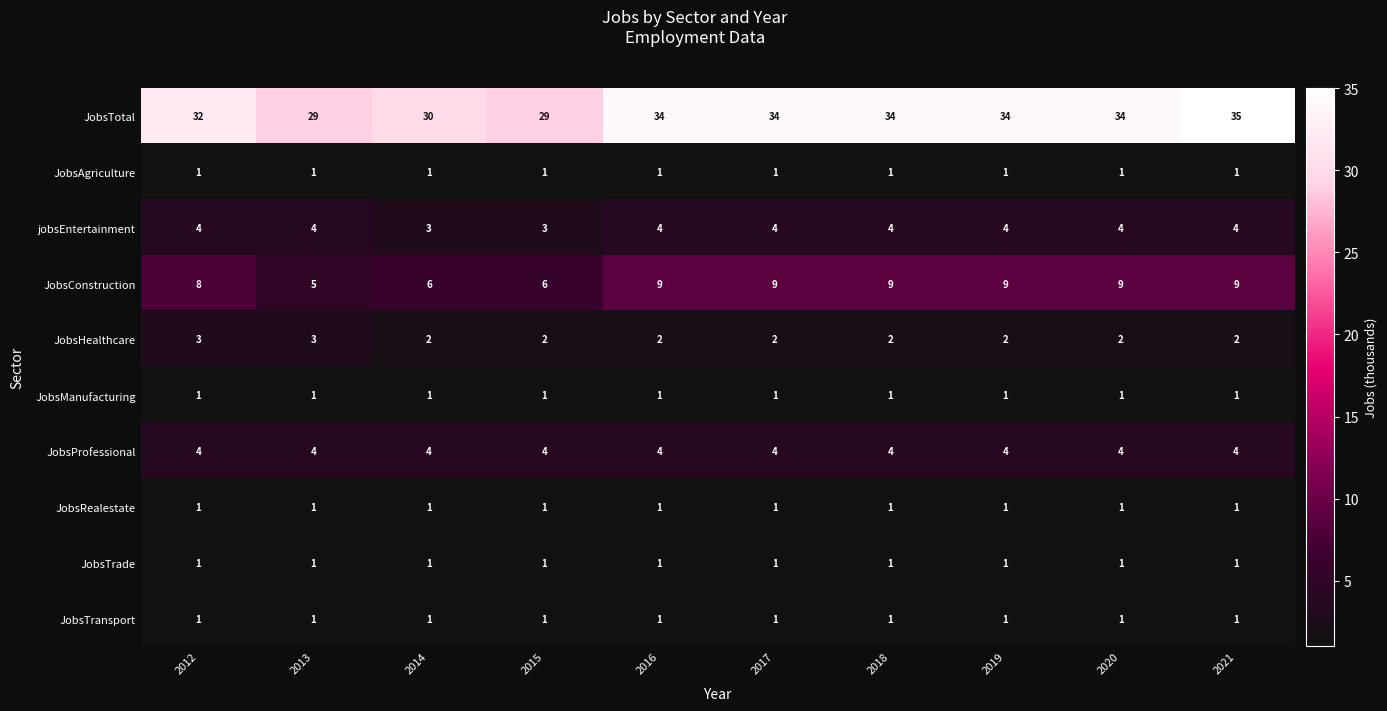

Count the jobsEntertainment values in the range 4 to 5.

8